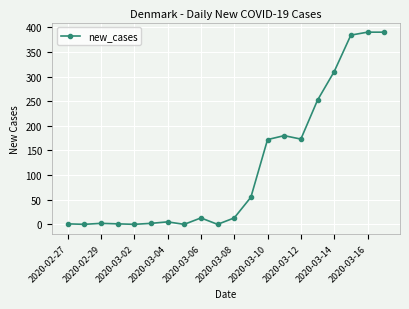

True or false: there are more than 2 points higher than both neighbors.

True